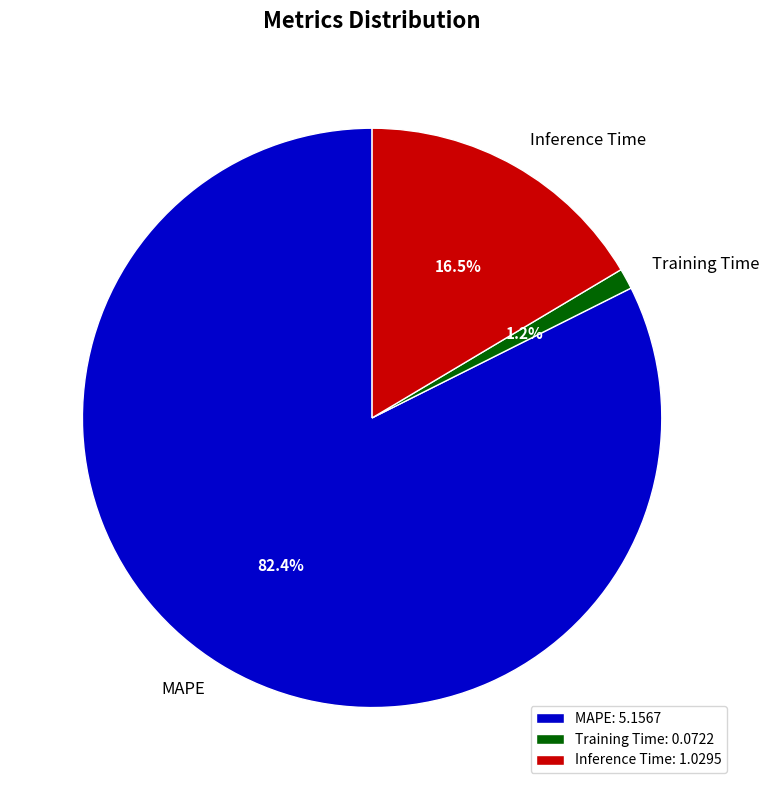

Which category has the biggest portion of the pie?

MAPE